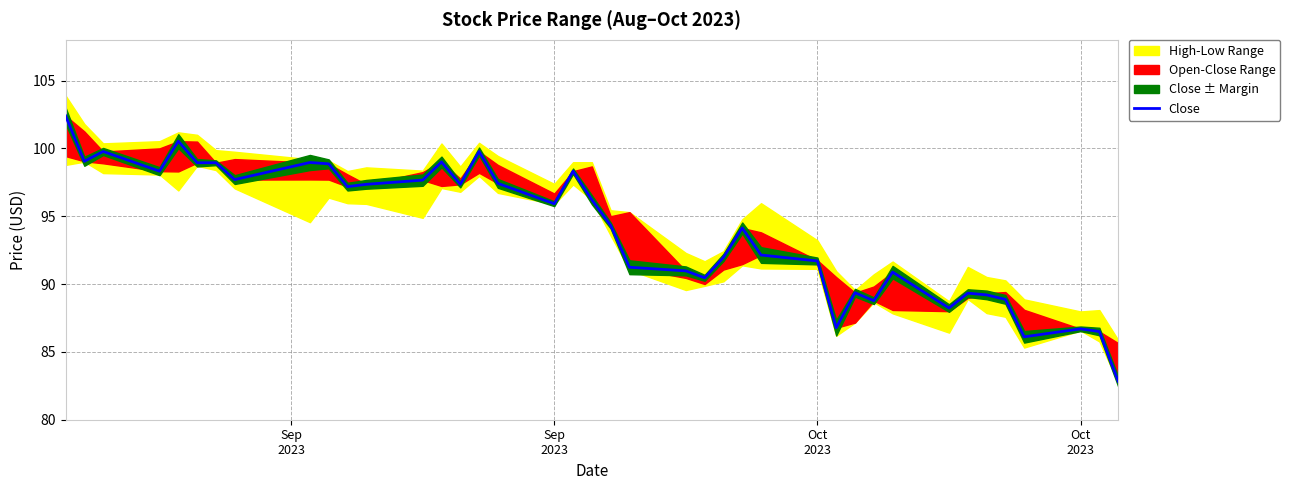

Reading left to right, list all the values displayed in this chart.

102.4	99.1	99.8	98.3	100.5	98.9	98.9	97.7	99.0	98.9	97.2	97.3	97.7	99.0	97.3	99.8	97.4	95.9	98.3	96.2	94.3	91.2	91.0	90.5	92.0	94.1	92.1	91.7	86.8	89.4	88.8	90.9	88.2	89.3	89.2	88.9	86.1	86.7	86.5	82.8